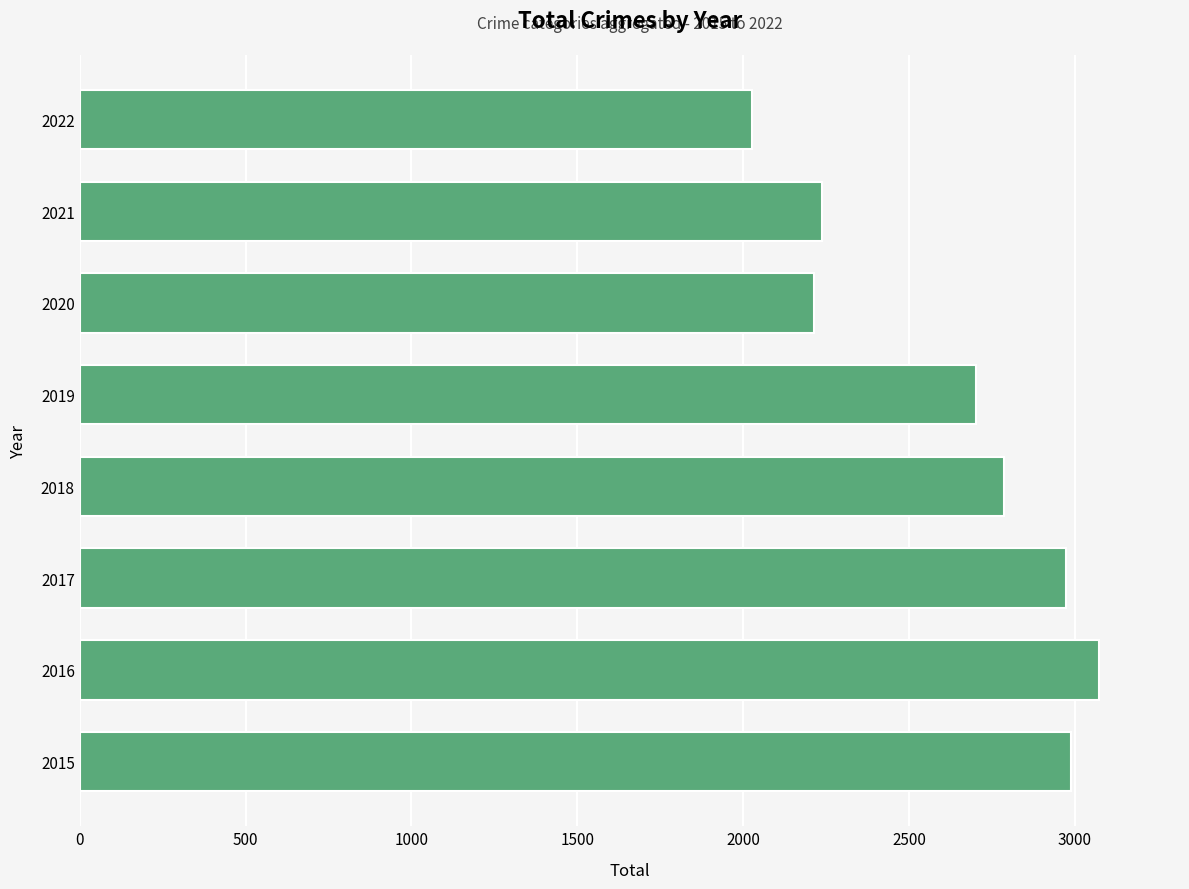

Which category has the highest value across all series?

2016